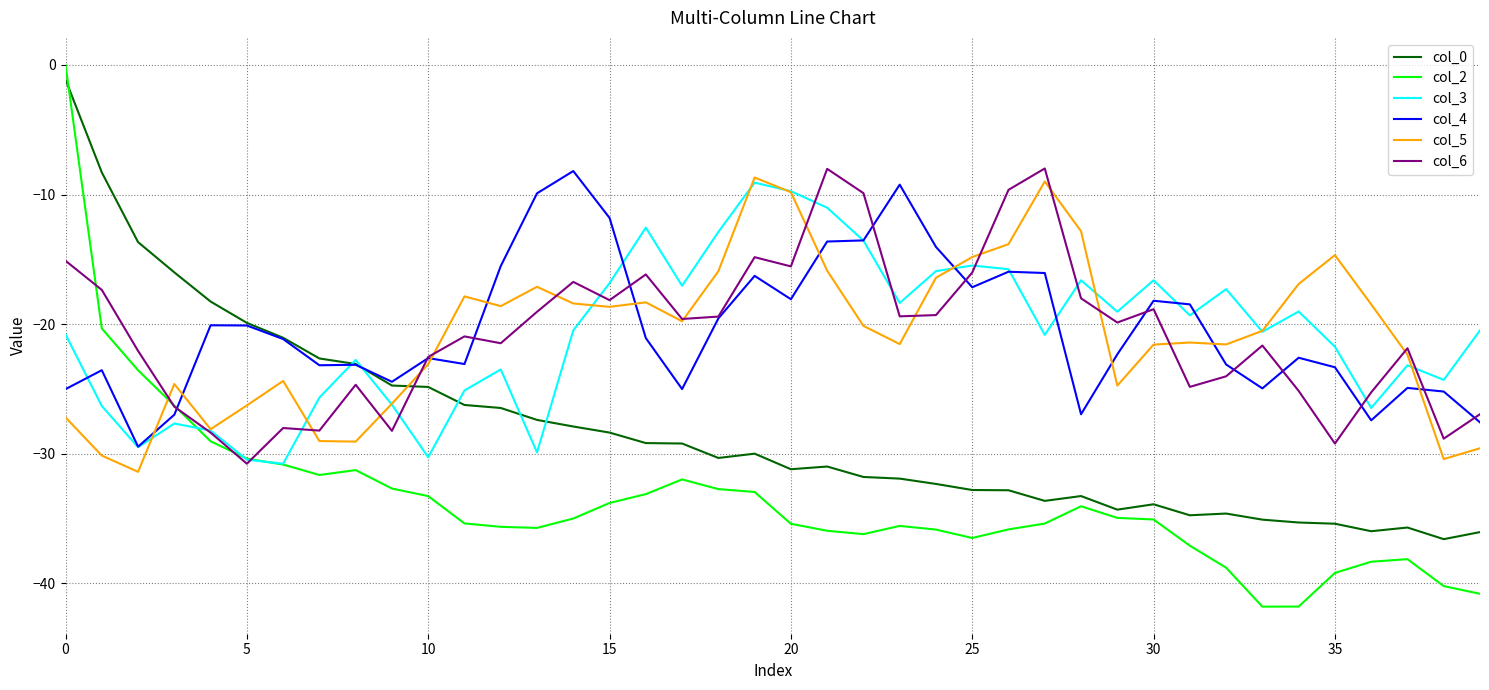

Which series has the widest spread of values?

col_2